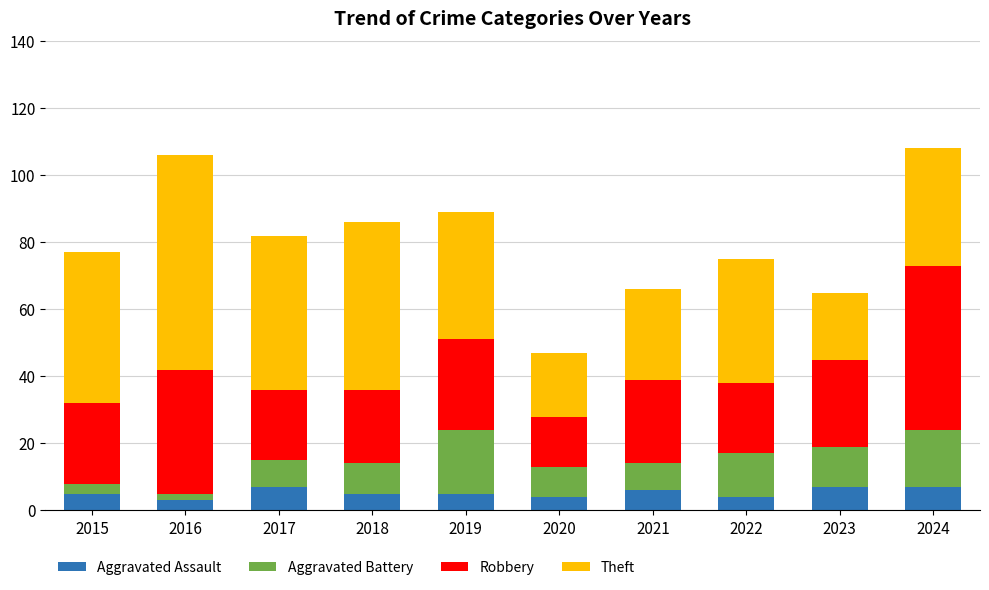

What is the maximum value for Aggravated Assault?

7